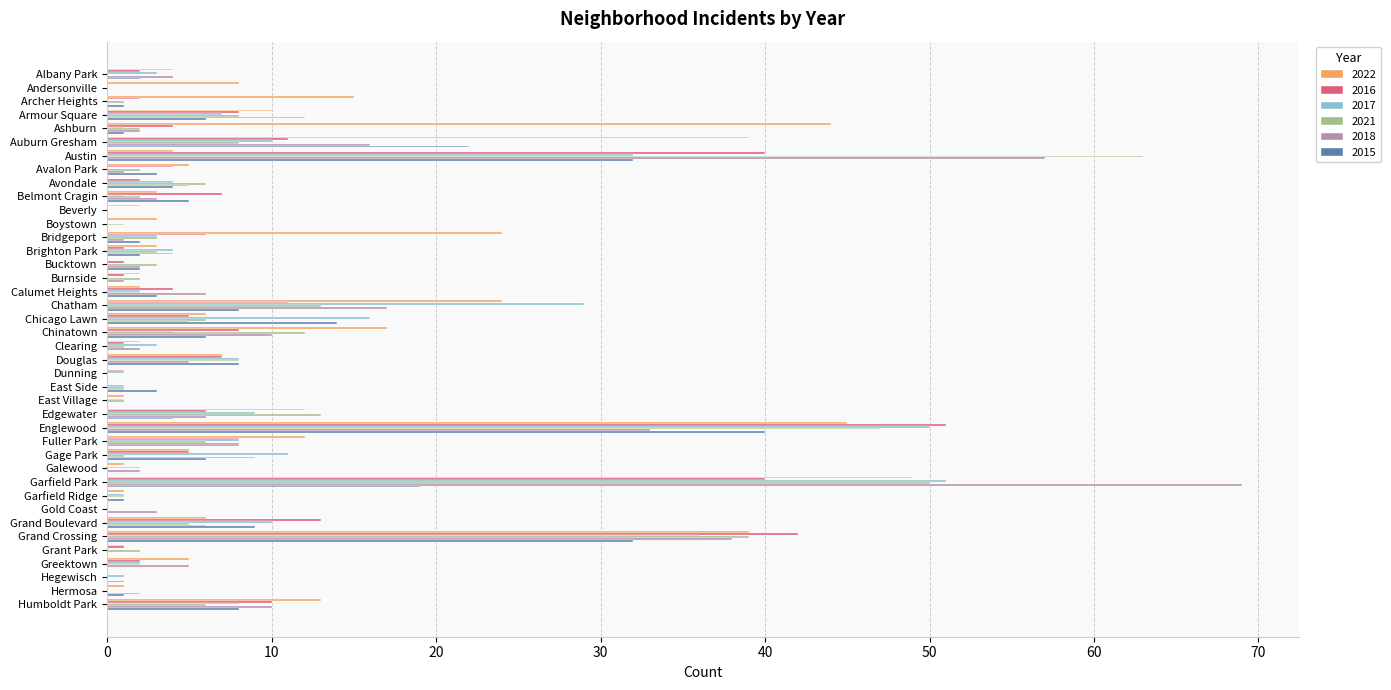

What is the total value across all series at Humboldt Park?

55